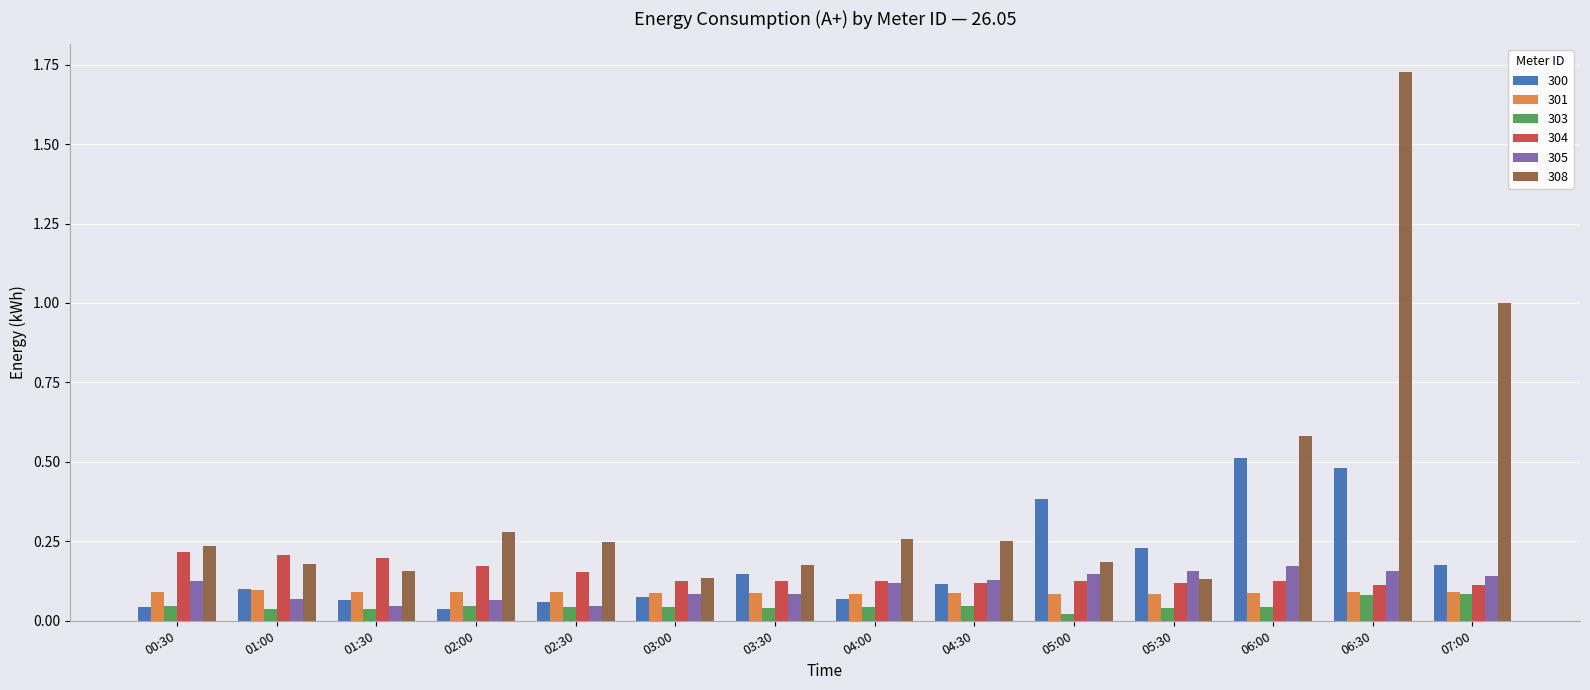

What is the sum of all 301 values?

1.3